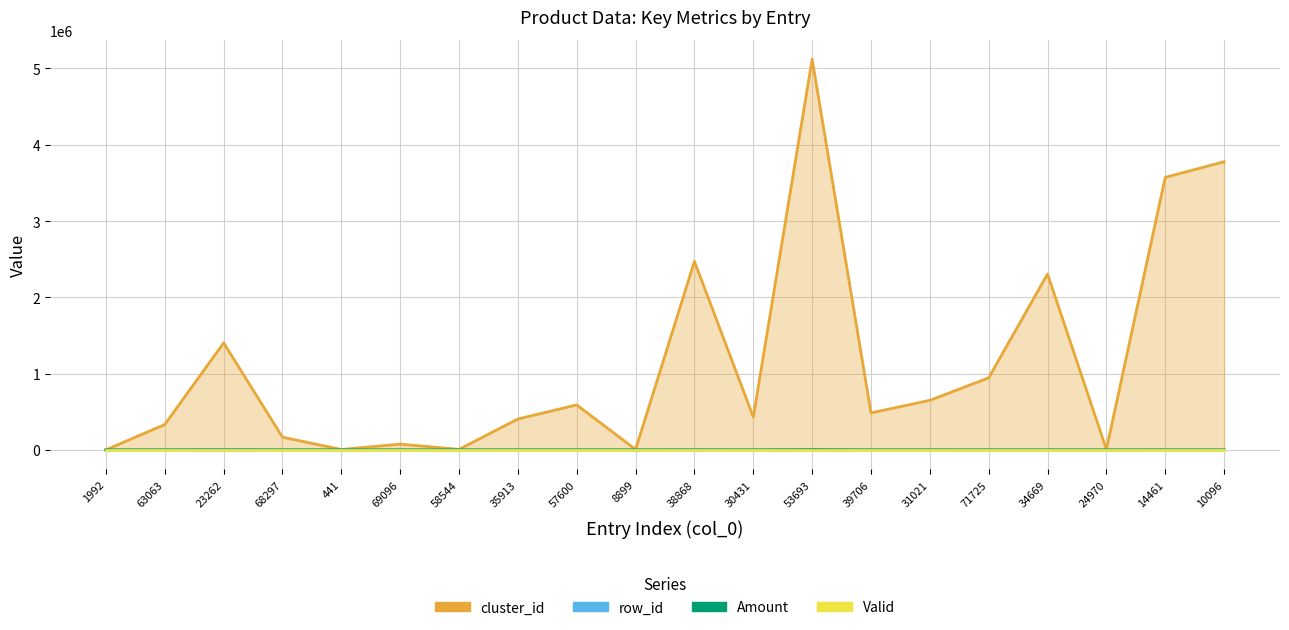

Which series has the largest range (max minus min)?

cluster_id